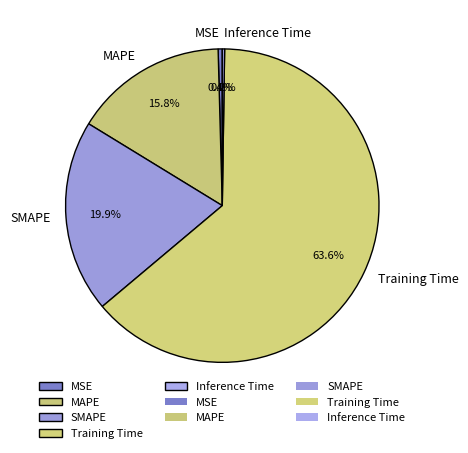

Which slice is the largest?

Training Time